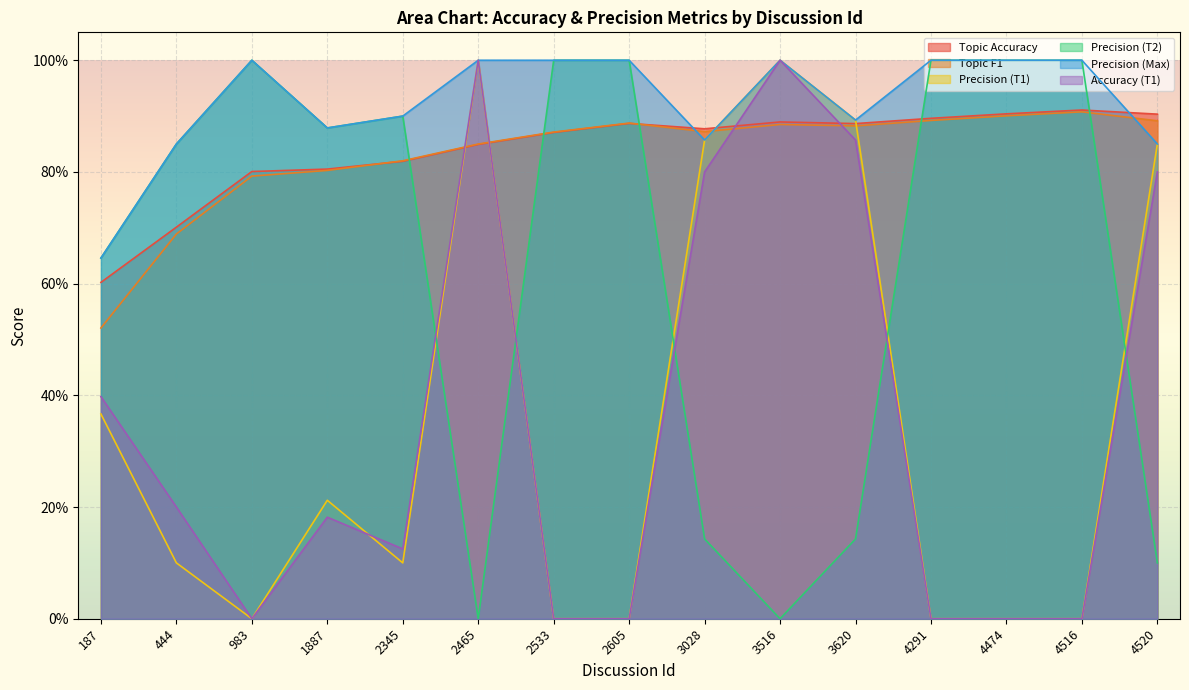

Rank the categories by Topic F1 value from highest to lowest.

4516, 4474, 4291, 4520, 2605, 3516, 3620, 3028, 2533, 2465, 2345, 1887, 983, 444, 187